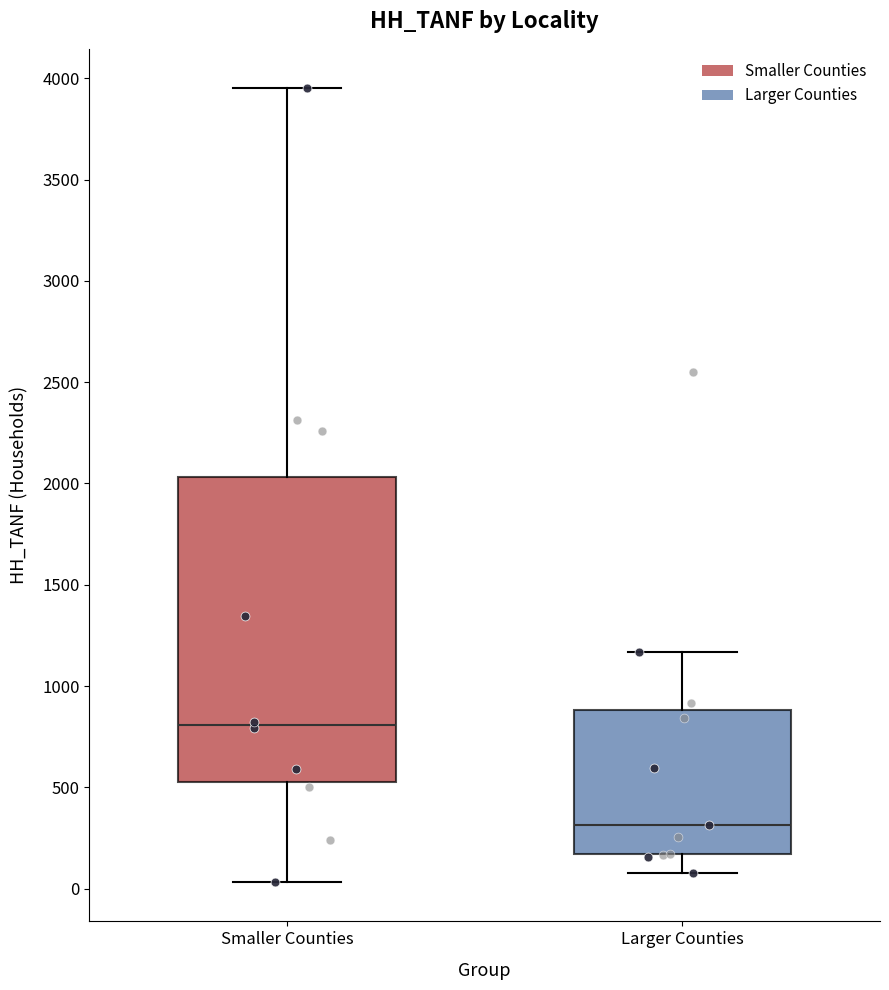

Comparing the boxes themselves (not the whiskers), which one is the tallest?

Smaller Counties